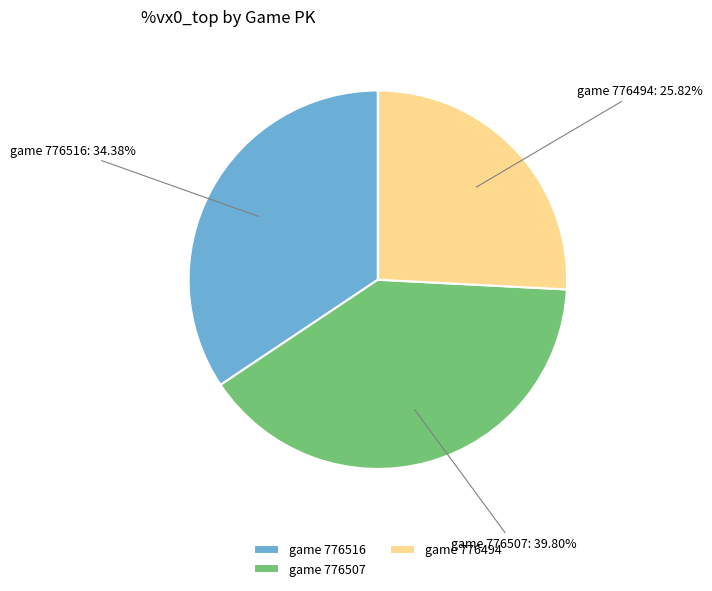

What percentage is the game 776494 slice, to the nearest percent?

26%